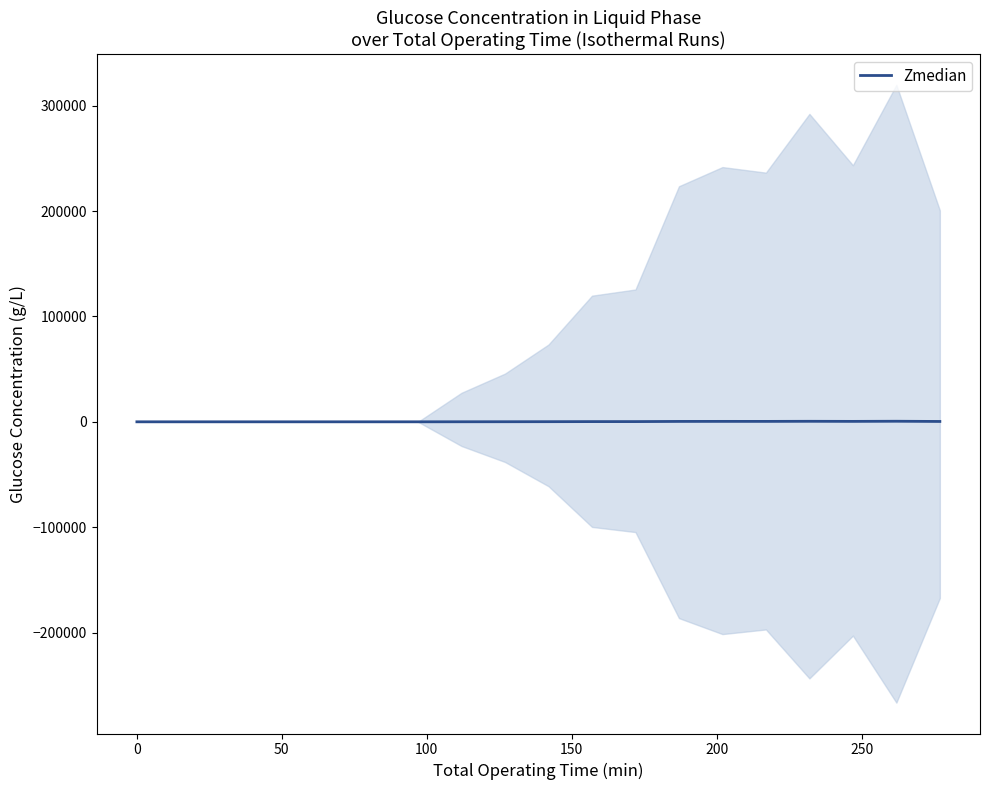

How many lines are shown in the chart?

1